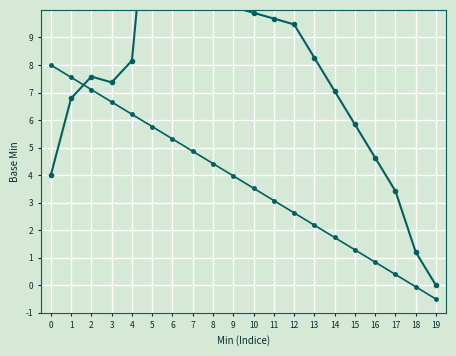

Is the value of Base Min at 13 greater than the value of Min at 13?

No